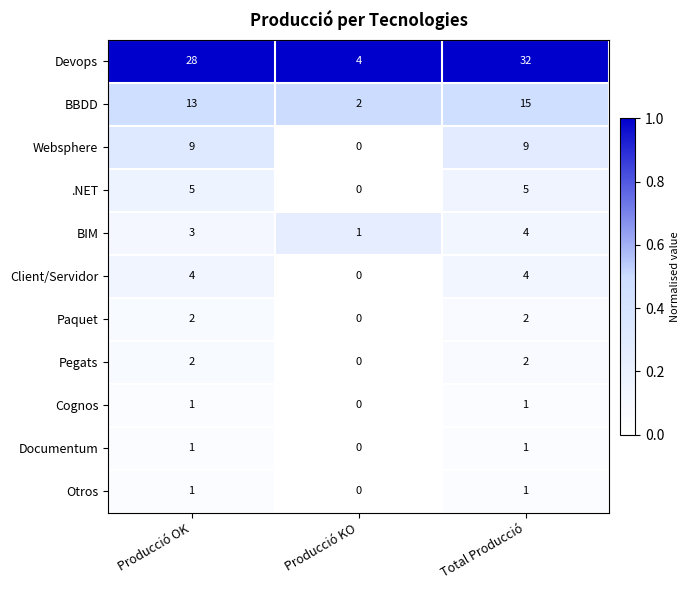

Between Producció OK and Producció KO, which series saw the biggest shift?

Devops